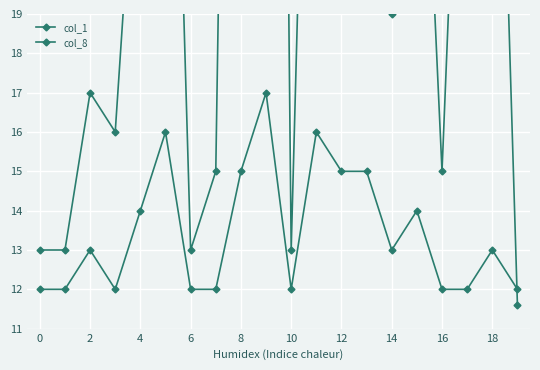

What is the value of the col_8 point at the 18th from the left?

12.0